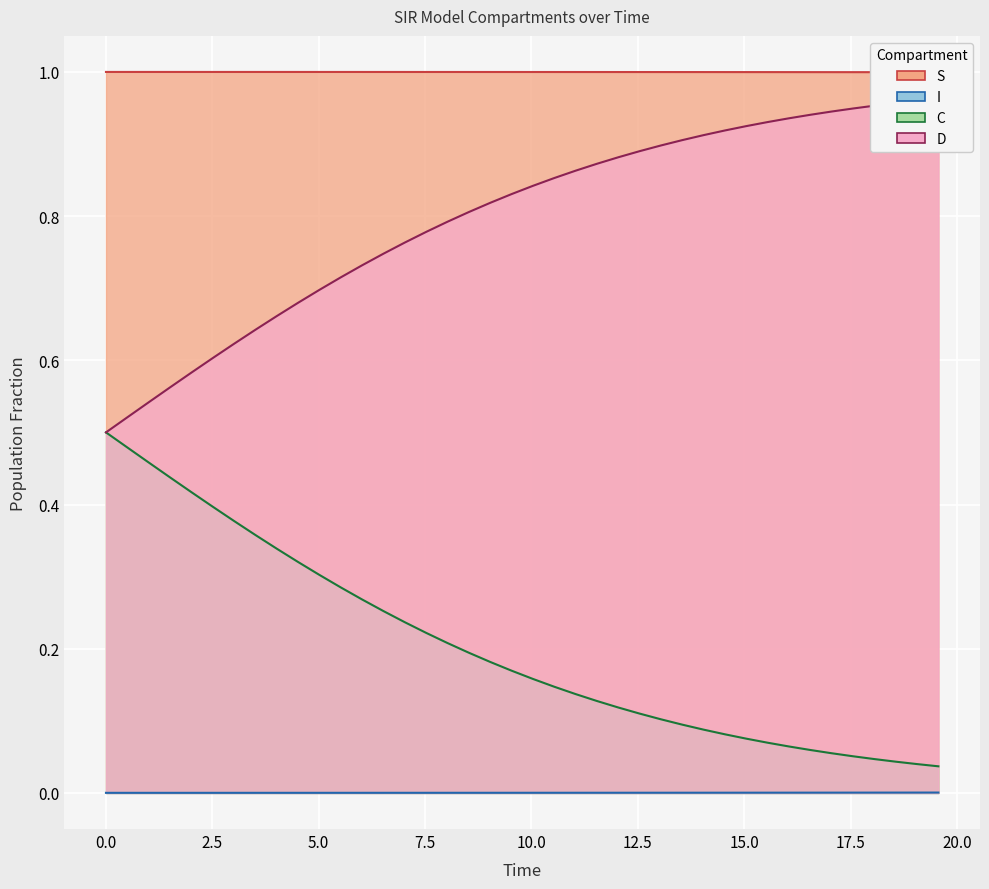

True or false: D and S cross at least once.

False